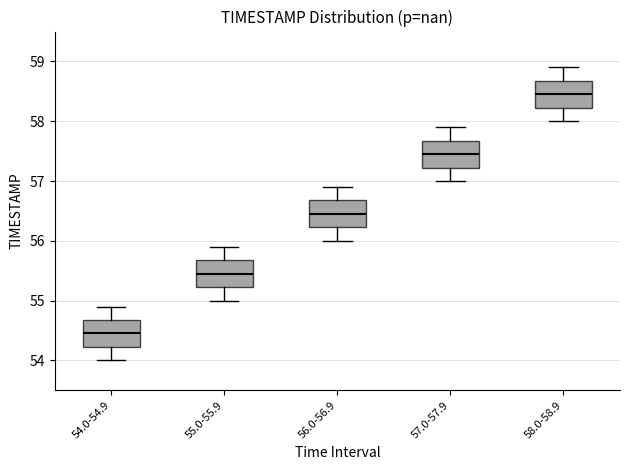

Reading left to right, transcribe this box plot: for each box, give where its median line is, the range the box spans, and where its two whiskers end, as read against the y-axis. The values are not printed on the chart, so give them approximately, as read against the axis.

54.0-54.9: median 54.5, box 54.2 to 54.7, whiskers 54.0 to 54.9
55.0-55.9: median 55.5, box 55.2 to 55.7, whiskers 55.0 to 55.9
56.0-56.9: median 56.5, box 56.2 to 56.7, whiskers 56.0 to 56.9
57.0-57.9: median 57.5, box 57.2 to 57.7, whiskers 57.0 to 57.9
58.0-58.9: median 58.5, box 58.2 to 58.7, whiskers 58.0 to 58.9